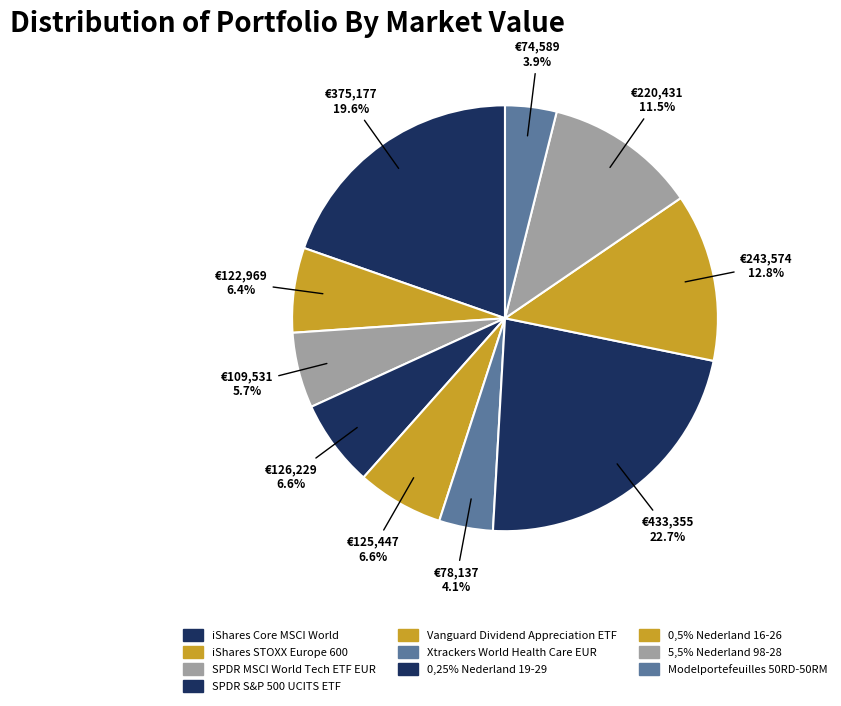

What is the largest slice in the pie chart?

0,25% Nederland 19-29